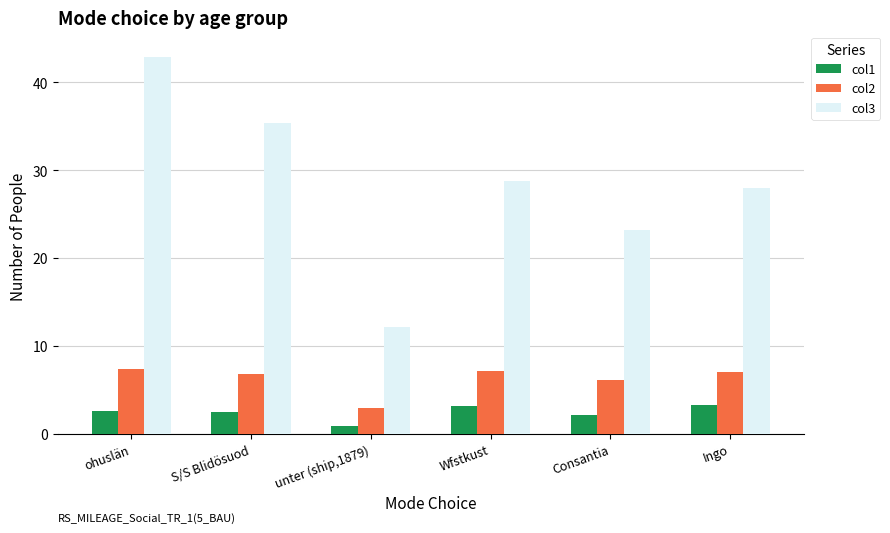

Which series has the largest range (max minus min)?

col3